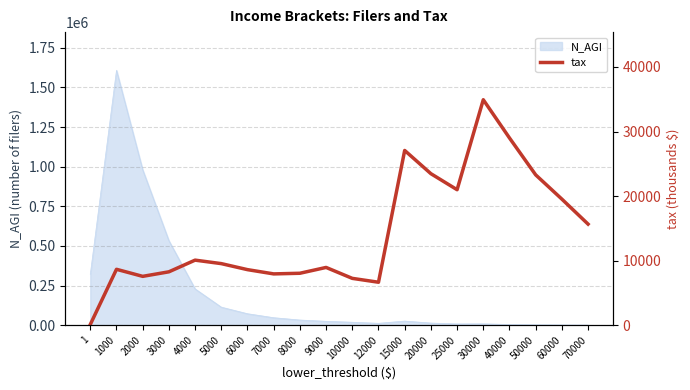

What is the sum of all values?

285592